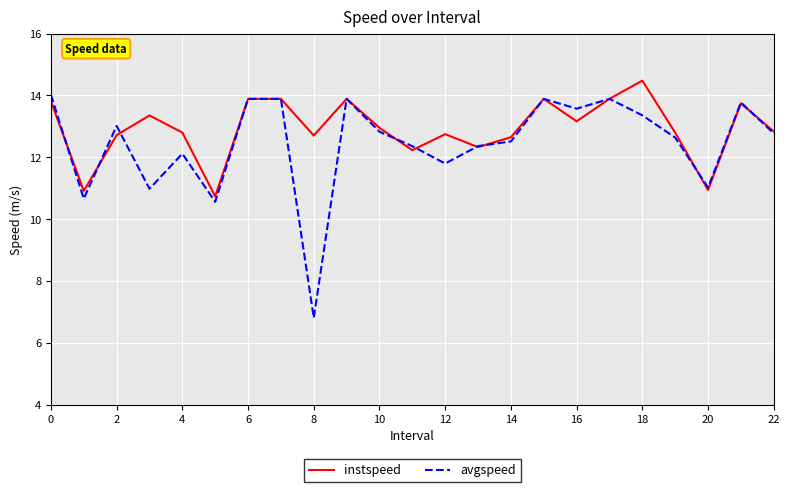

What is the lowest value of the avgspeed series?

6.8